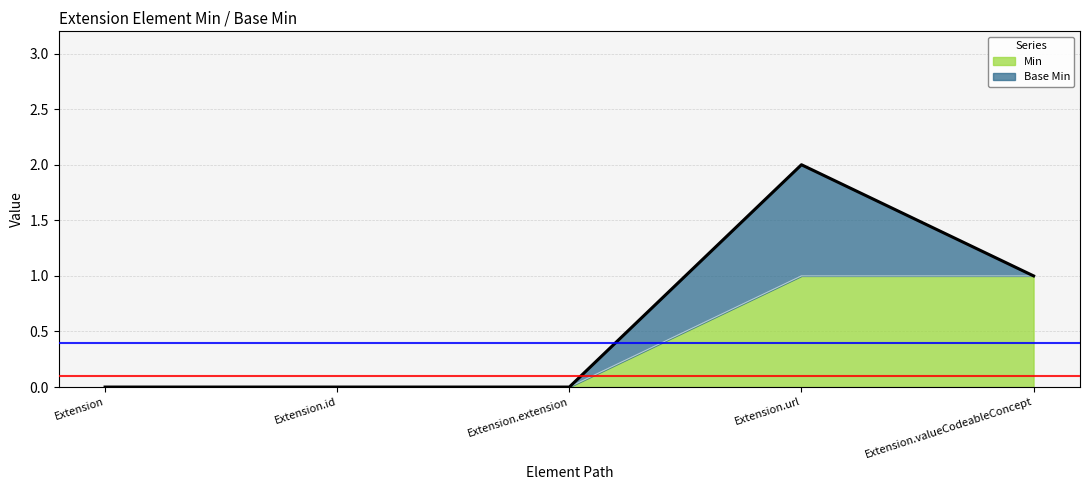

List the labels in order of value, largest first.

Extension.url, Extension.valueCodeableConcept, Extension, Extension.id, Extension.extension